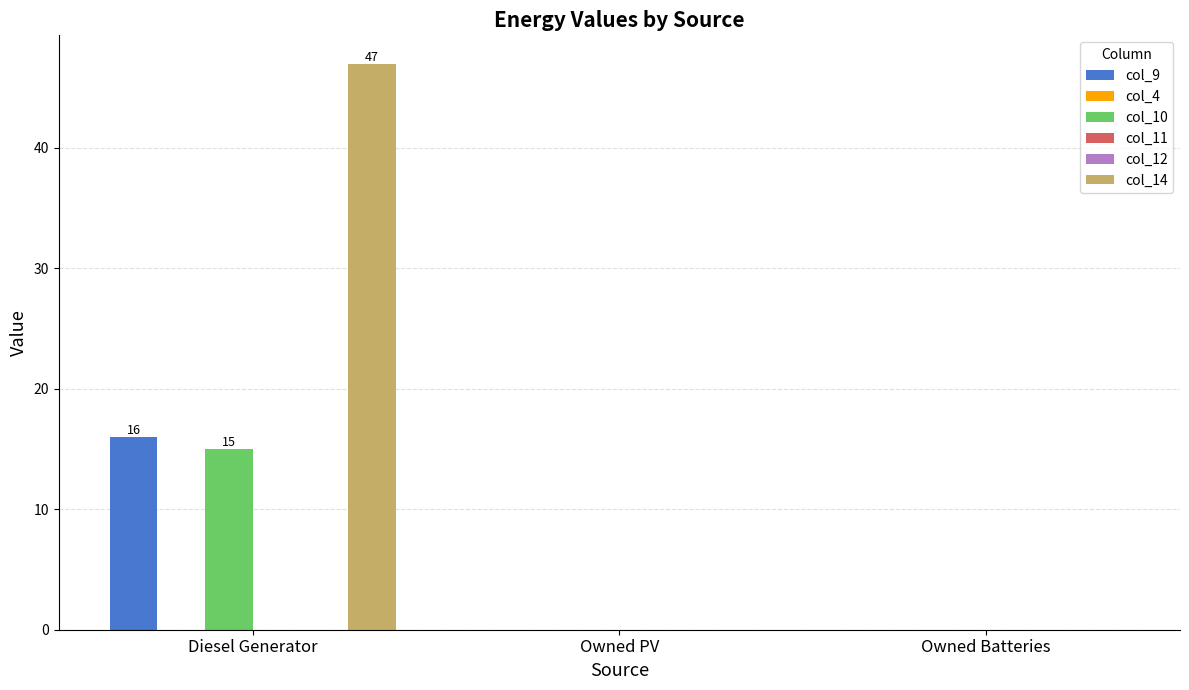

At which category is the sum across all series the highest?

Diesel Generator